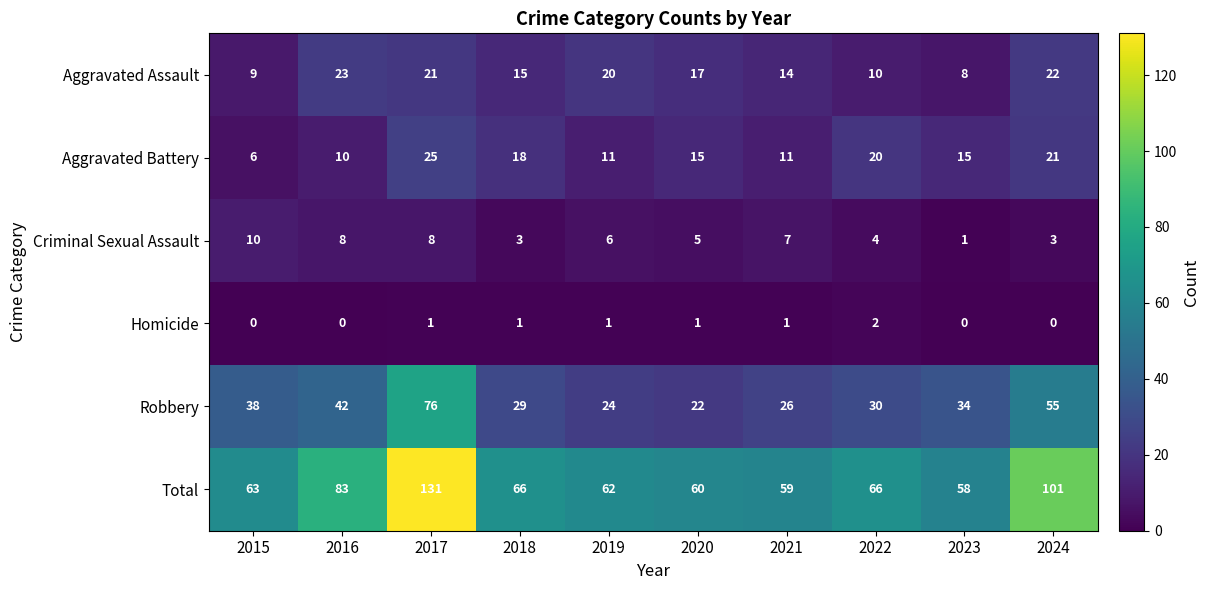

Count the number of data series in this chart.

6